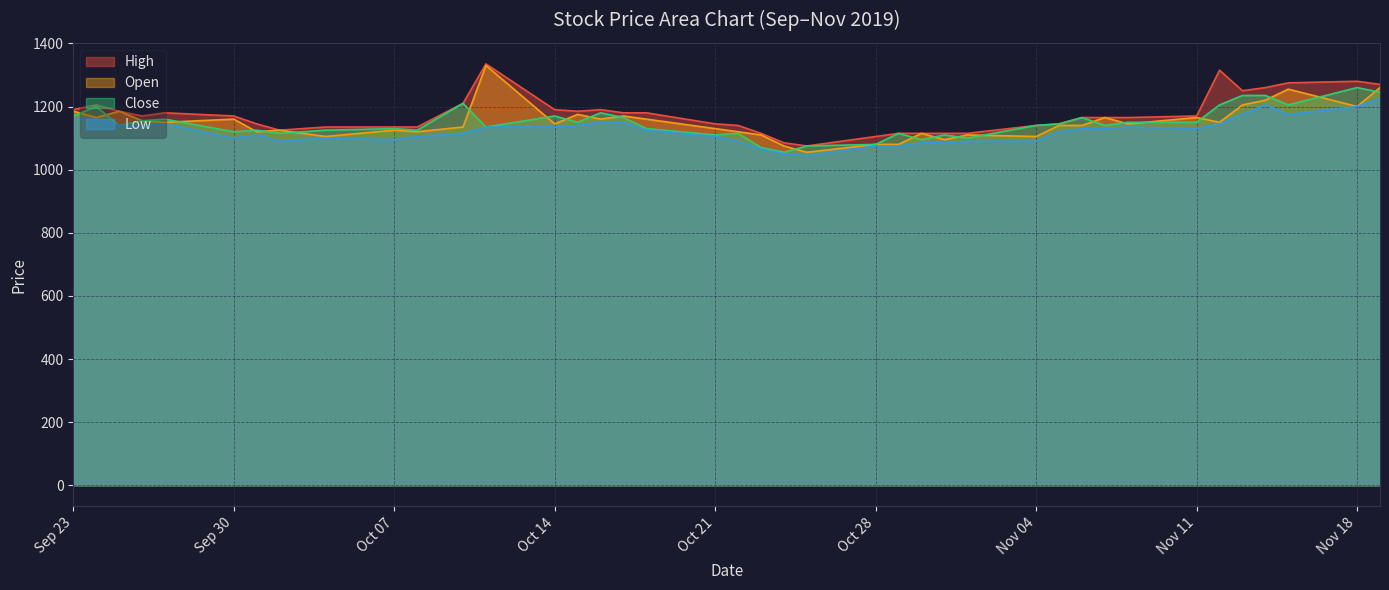

How many lines are shown in the chart?

4